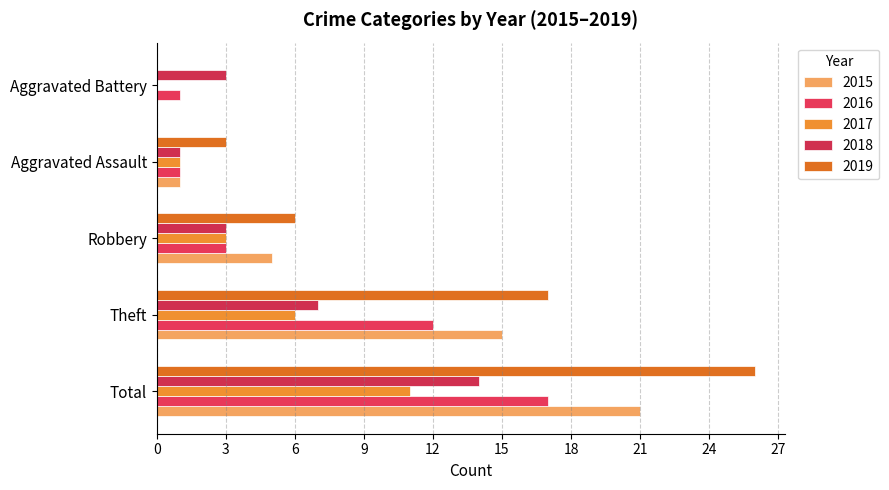

How many categories are shown in the chart?

5